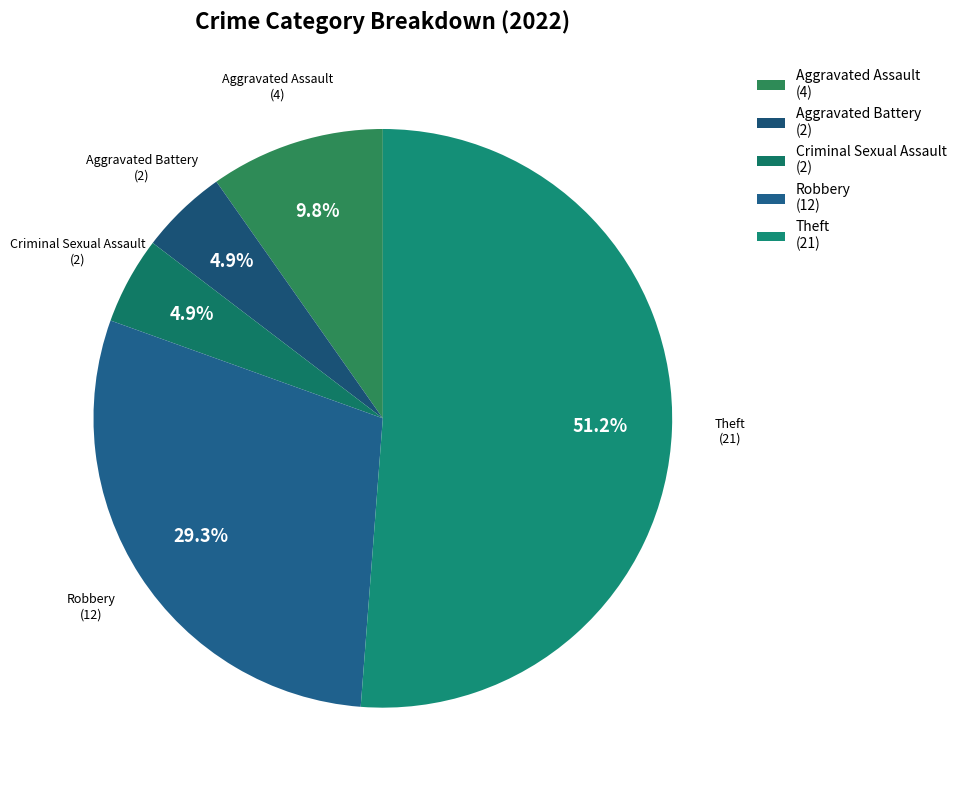

What is the ratio of the value at Criminal Sexual Assault (2) to the value at Aggravated Assault (4)?

0.5